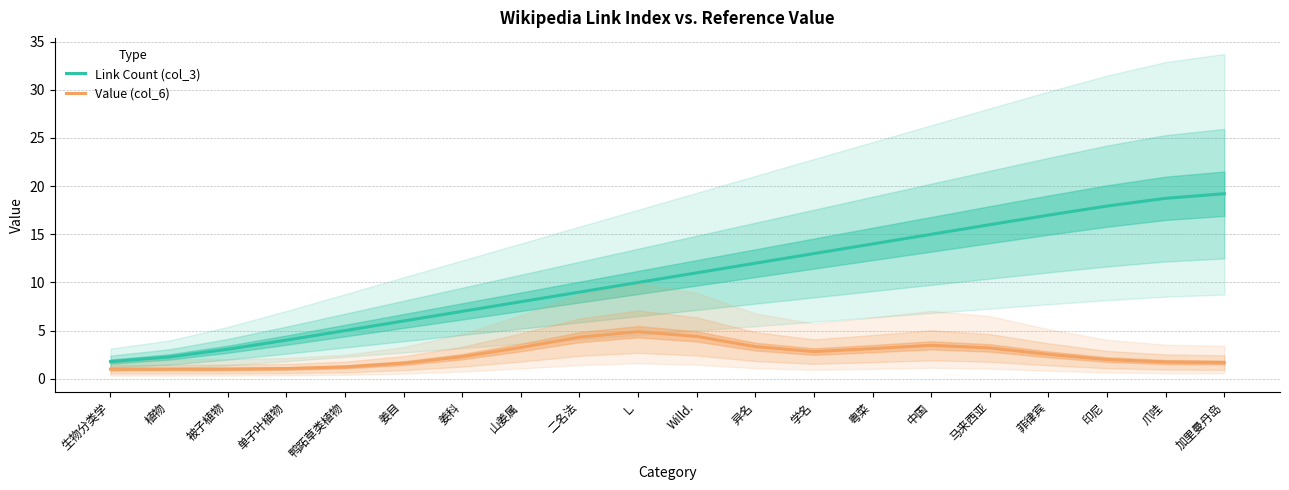

Reading right to left, what are all the values shown in this chart?

Link Count (col_3): 19.2	18.7	17.9	17.0	16.0	15.0	14.0	13.0	12.0	11.0	10.0	9.0	8.0	7.0	6.0	5.0	4.0	3.1	2.3	1.8
Value (col_6): 1.7	1.7	2.0	2.5	3.2	3.5	3.1	2.8	3.3	4.4	4.9	4.3	3.2	2.3	1.6	1.2	1.1	1.0	1.0	1.0